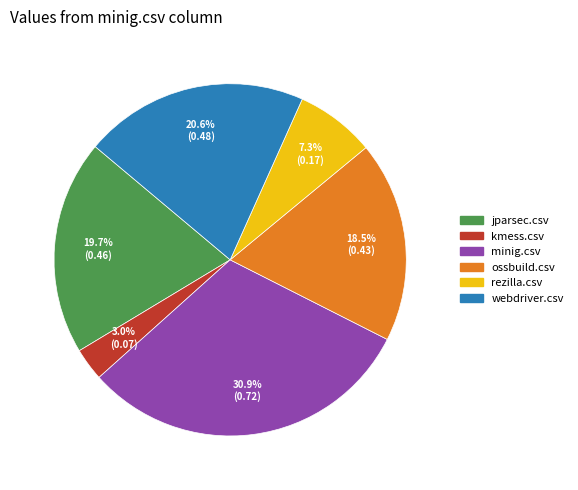

Which slice is the largest?

minig.csv